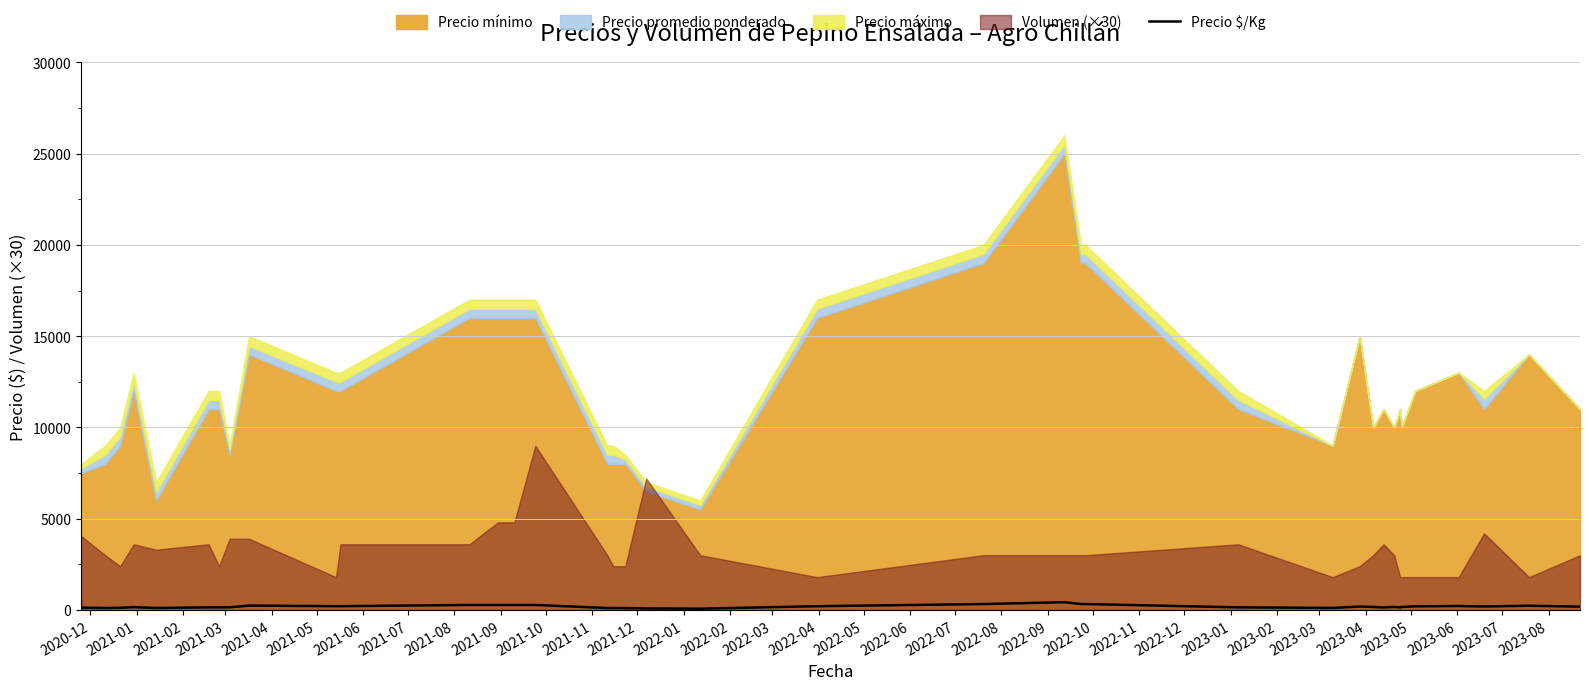

What is the sum of all values?

7133